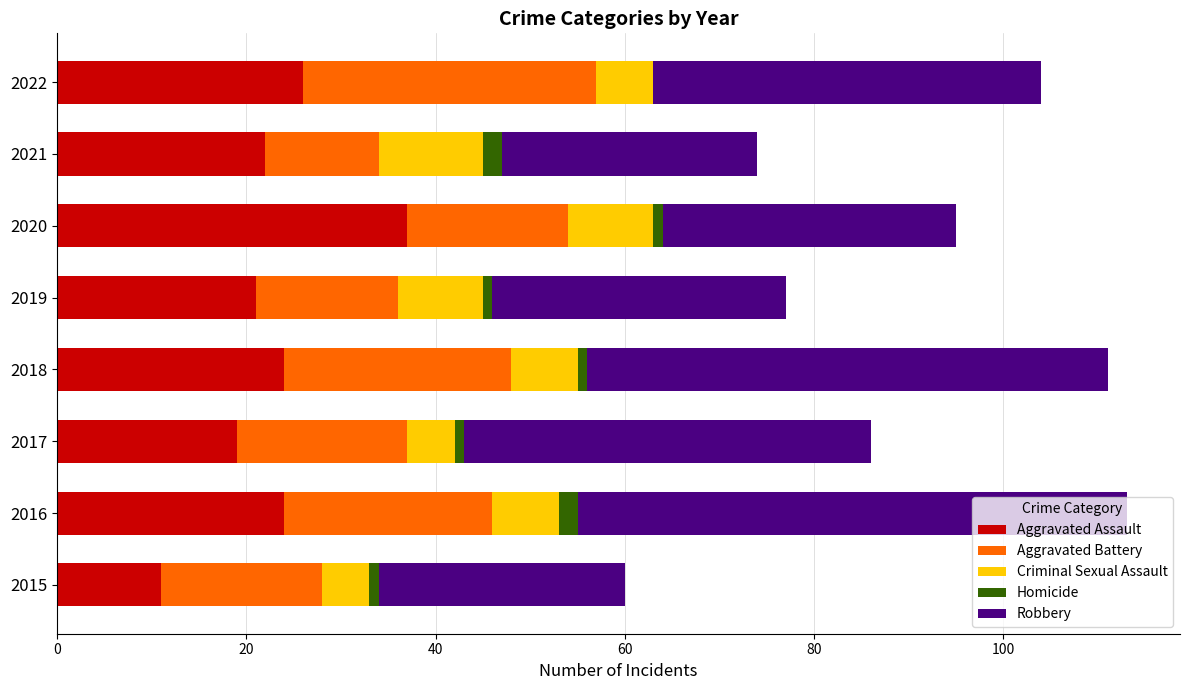

At which label does Aggravated Assault reach its peak?

2020